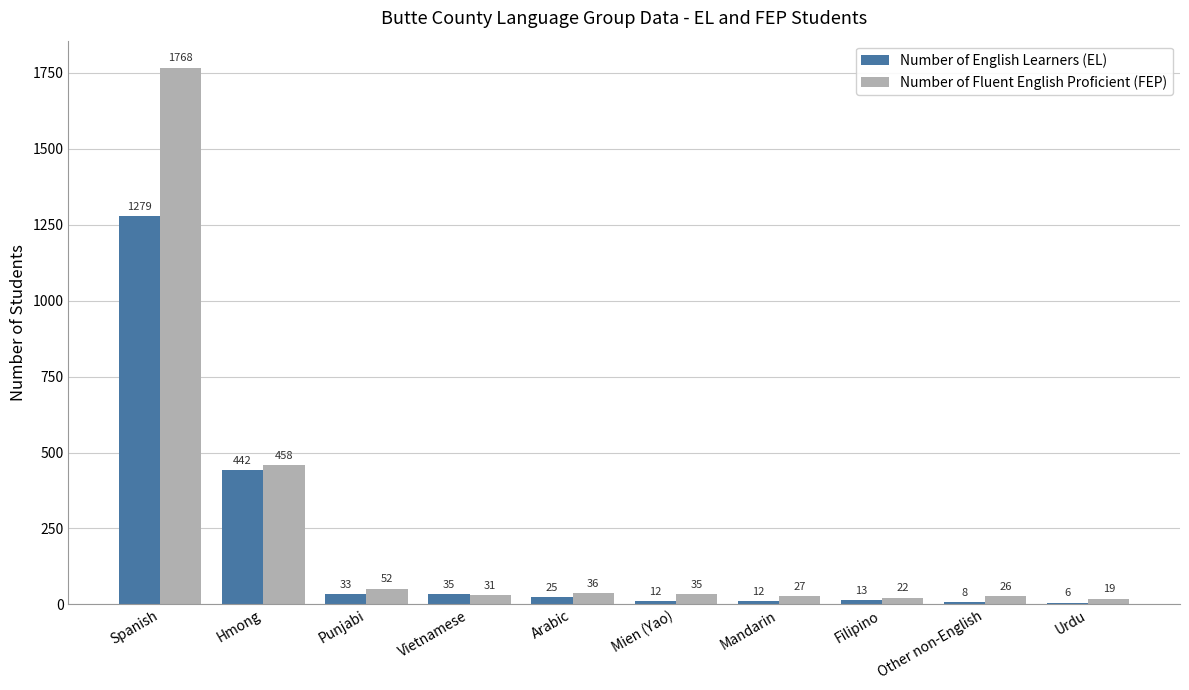

Reading right to left, extract all data points from this chart.

Number of English Learners (EL): Urdu=6	Other non-English=8	Filipino=13	Mandarin=12	Mien (Yao)=12	Arabic=25	Vietnamese=35	Punjabi=33	Hmong=442	Spanish=1279
Number of Fluent English Proficient (FEP): Urdu=19	Other non-English=26	Filipino=22	Mandarin=27	Mien (Yao)=35	Arabic=36	Vietnamese=31	Punjabi=52	Hmong=458	Spanish=1768